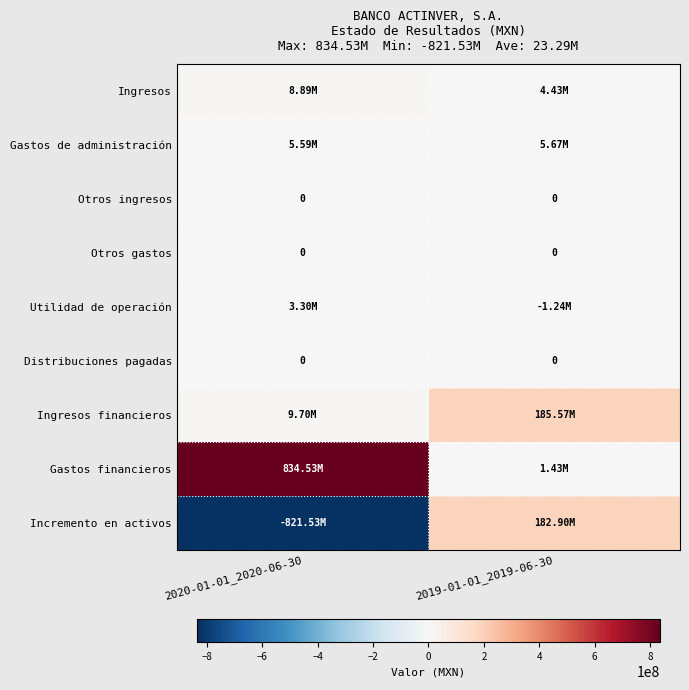

Where is Gastos de administración nearest to the value 5626000?

2020-01-01_2020-06-30